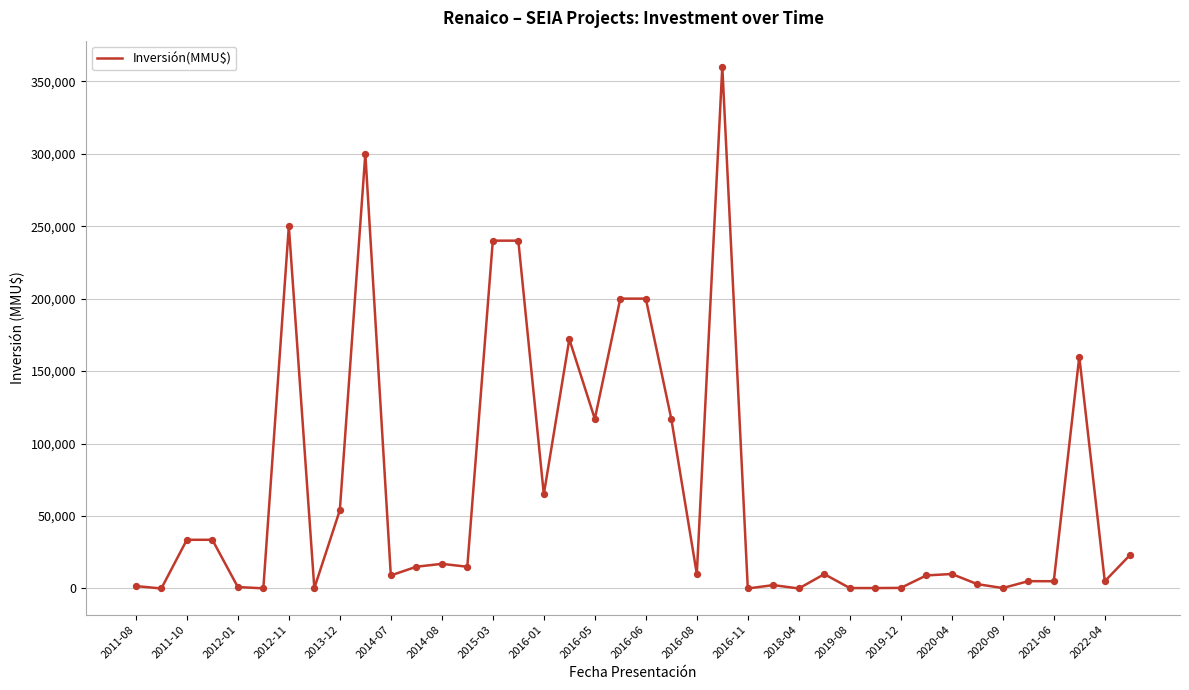

What is the greatest value displayed?

360000